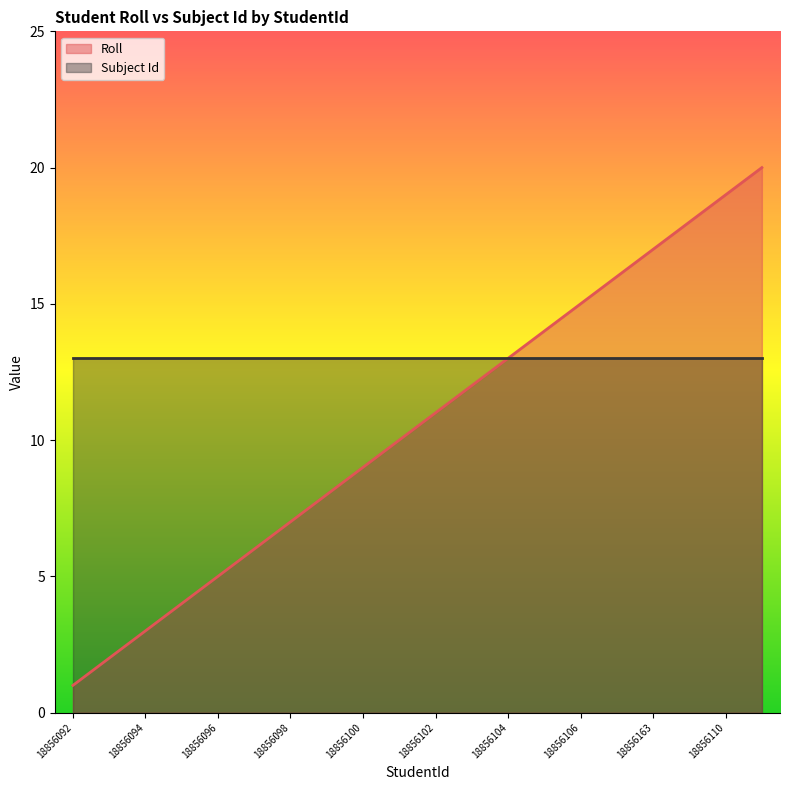

Count the number of values greater than 11.

9